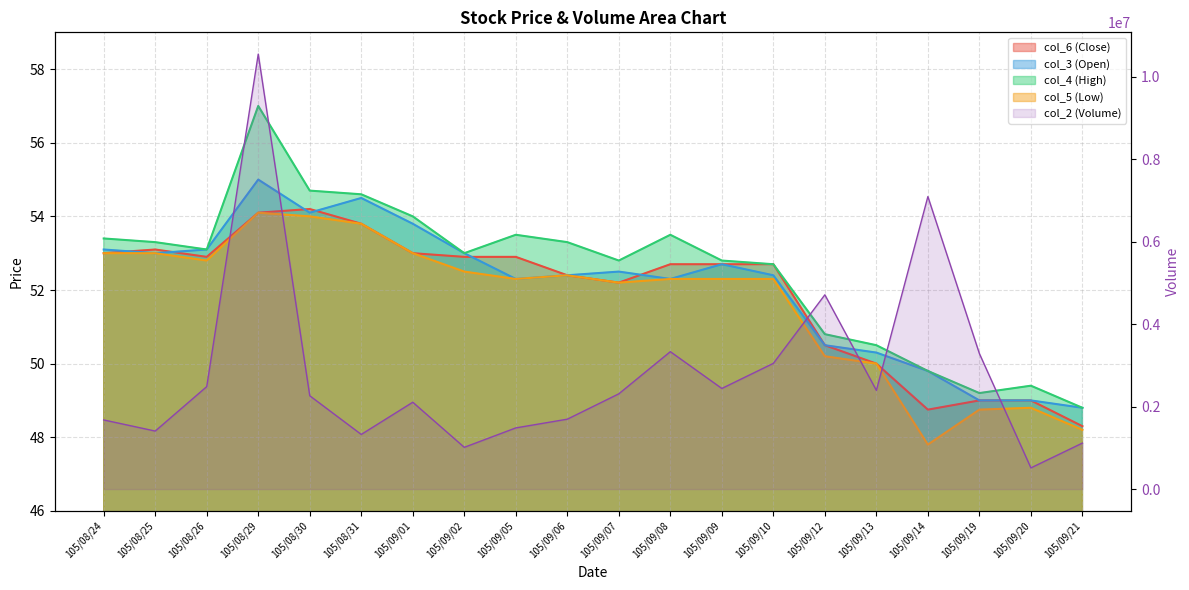

Is the value of col_6 at 105/09/21 greater than the value of col_2 at 105/09/21?

No